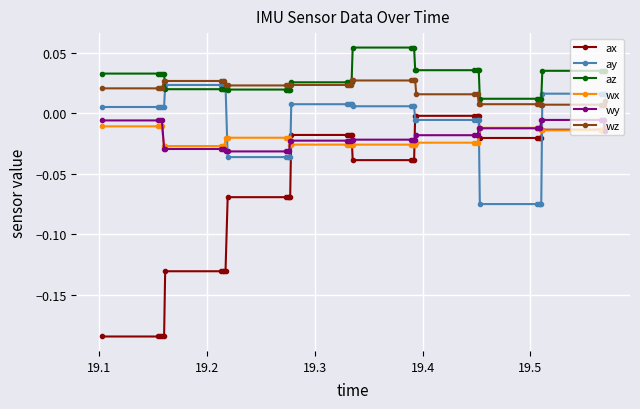

Which series has the largest range (max minus min)?

ax